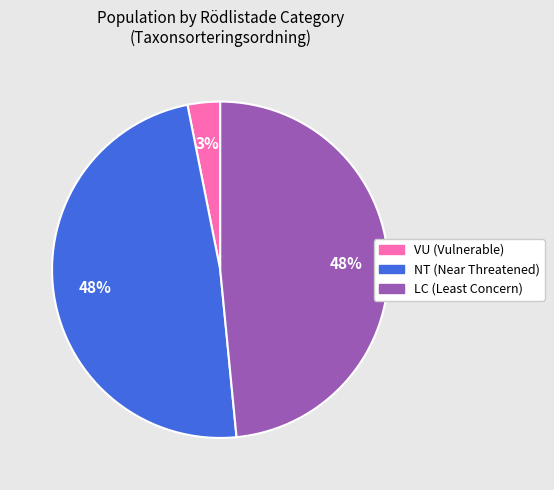

To the nearest percent, what is the difference between the largest and smallest slice percentages?

45%